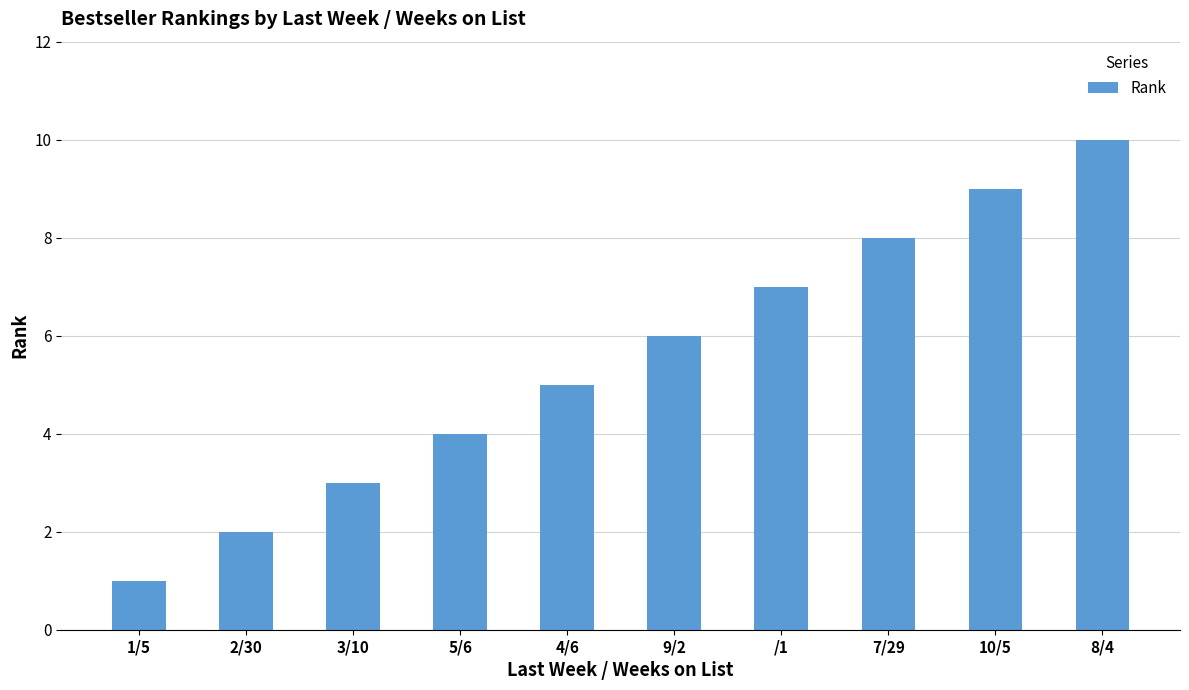

What is the label of the 10th bar from the right?

1/5